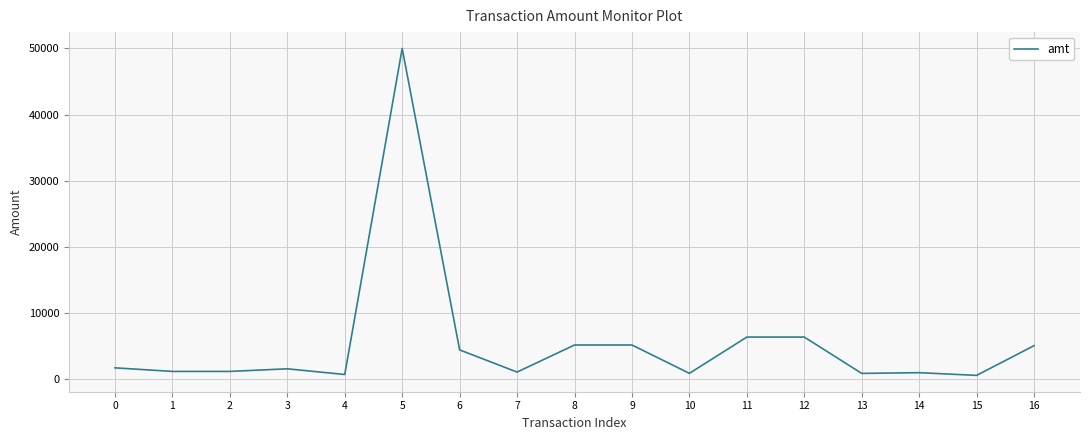

Approximately how many times larger is the value at 16 compared to 3?

3.3